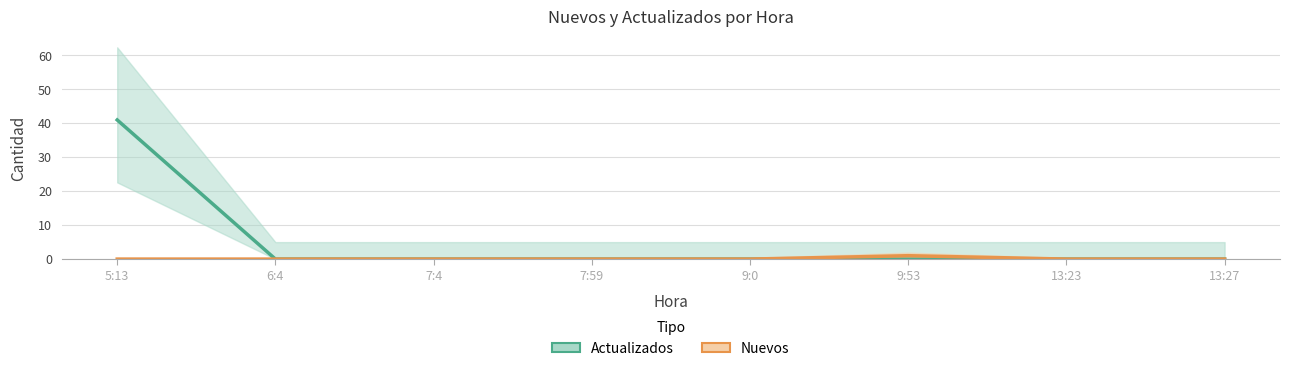

True or false: Nuevos and Actualizados cross at least once.

False